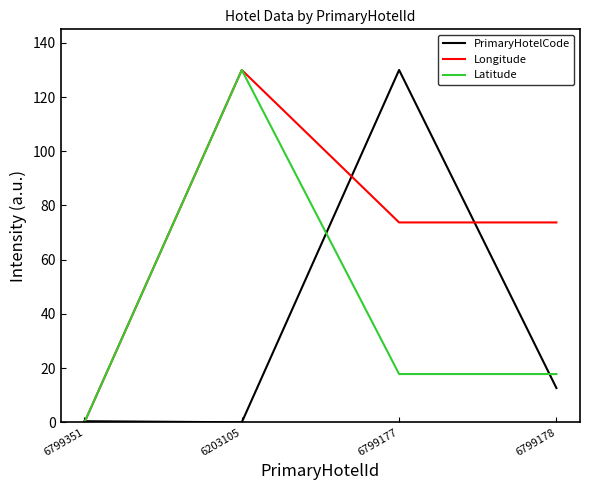

True or false: PrimaryHotelCode and Longitude intersect in this chart.

True